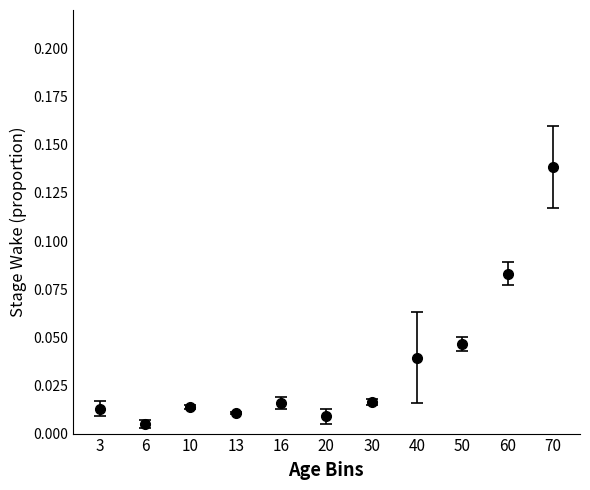

Where is the first local minimum?

6